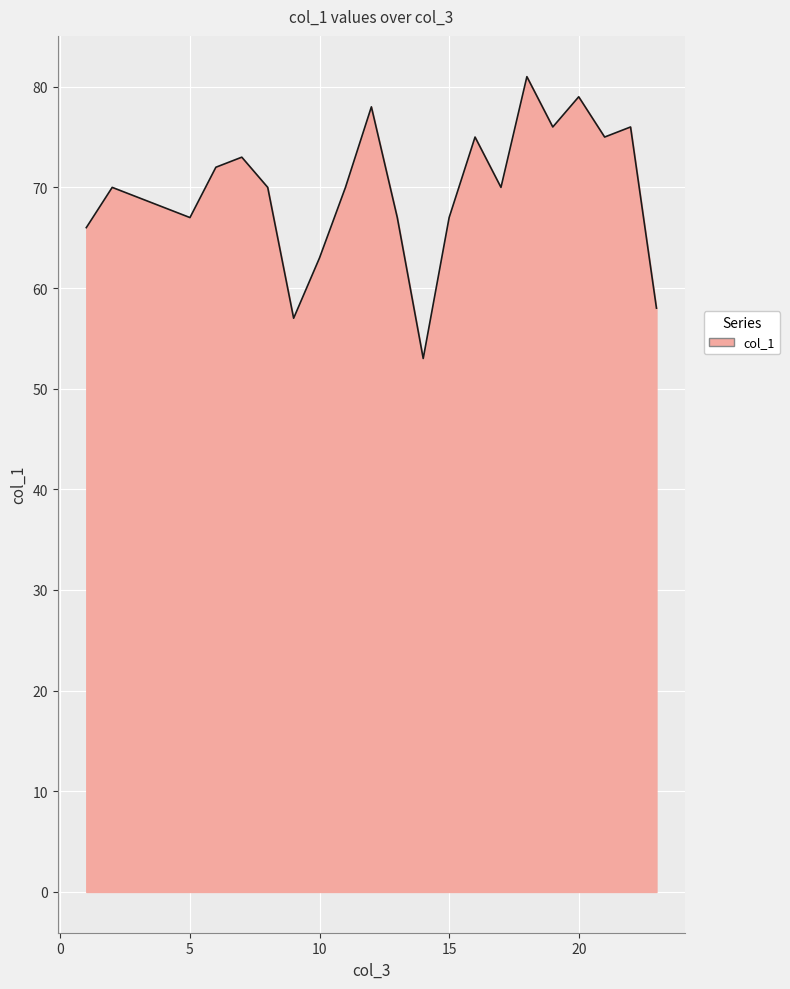

What is the difference between the maximum and minimum values?

28